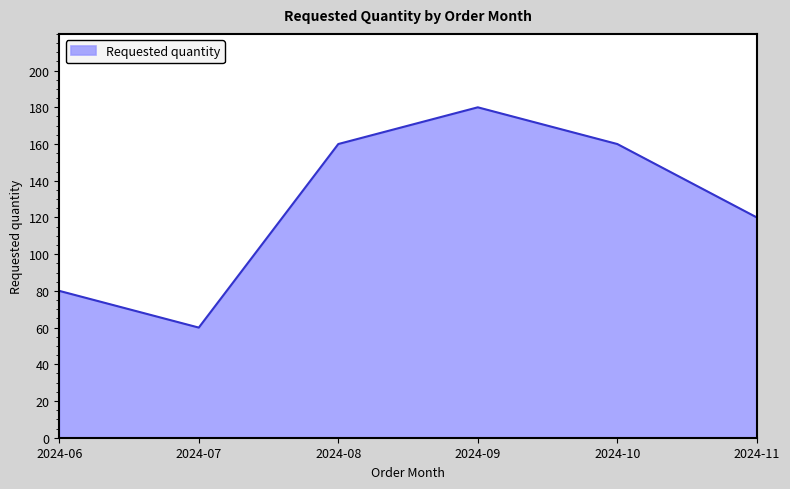

Does the chart display data point markers on the line(s)?

No